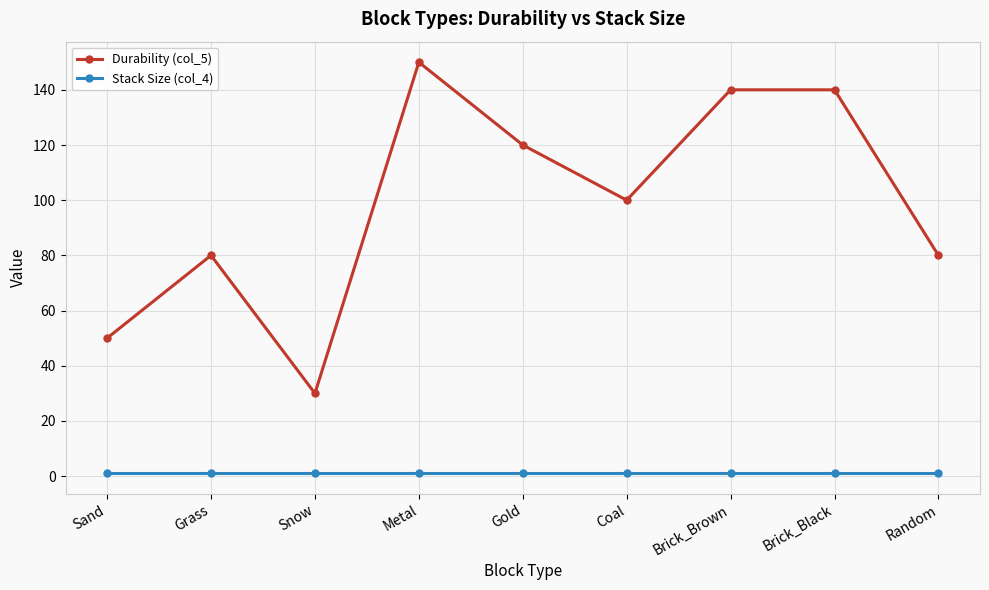

At which category does Durability (col_5) reach its first local valley?

Snow